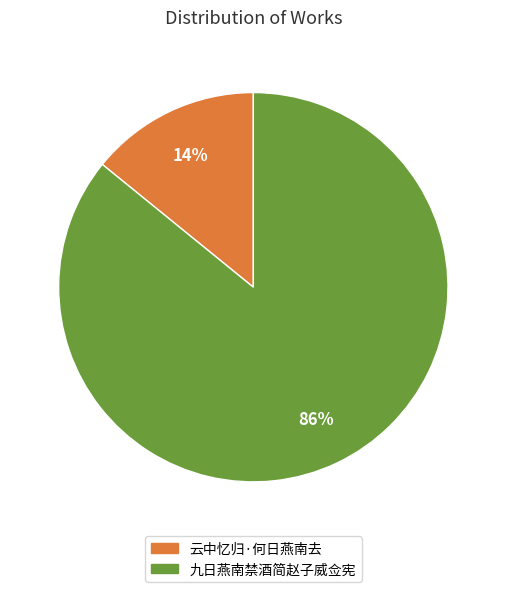

Combined, do 九日燕南禁酒简赵子威佥宪 and 云中忆归·何日燕南去 account for over 50%?

Yes